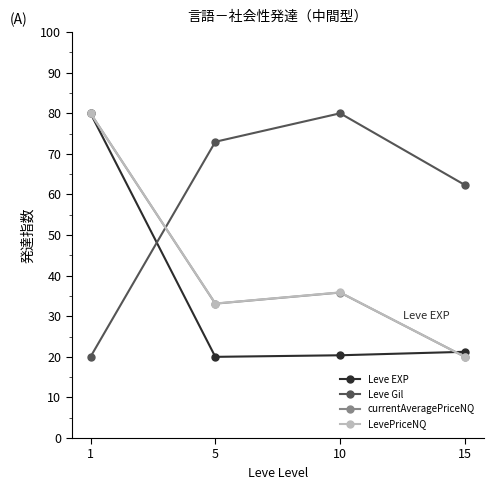

List the labels in order of currentAveragePriceNQ value, largest first.

1, 10, 5, 15